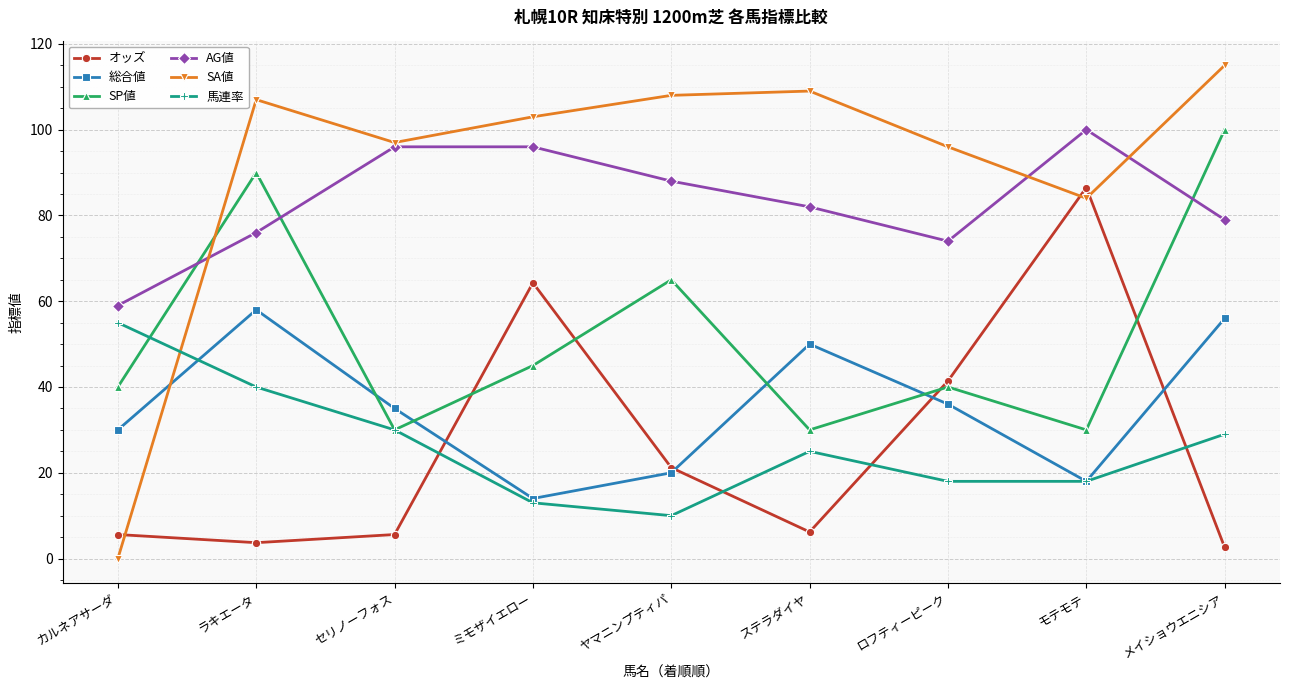

At which category is the sum across all series the highest?

メイショウエニシア